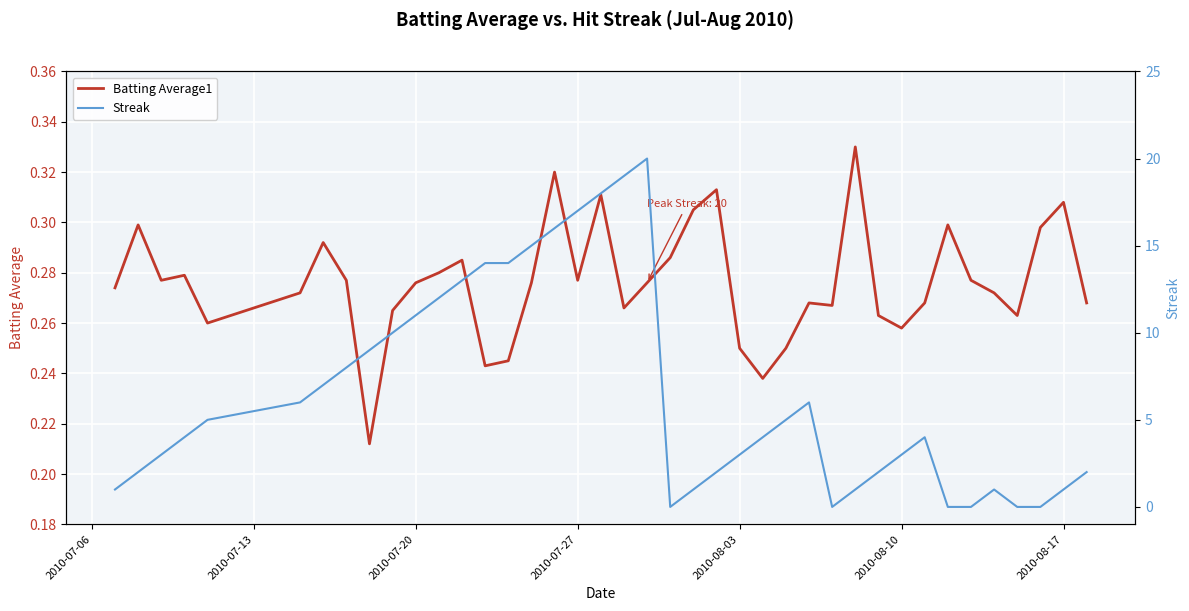

How many values in the Streak series are below 4?

18